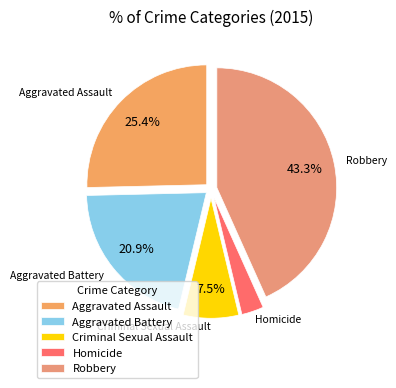

Which slice is the largest?

Robbery